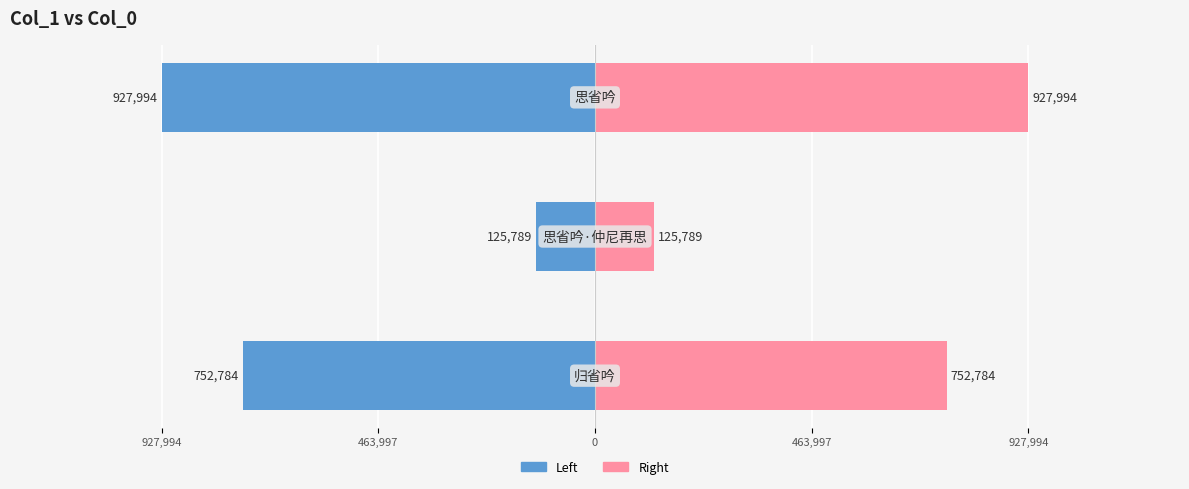

Reading right to left, what are all the values shown in this chart?

col_0 (left): 0=-927994	463,997=-125789	927,994=-752784
col_0 (right): 0=927994	463,997=125789	927,994=752784